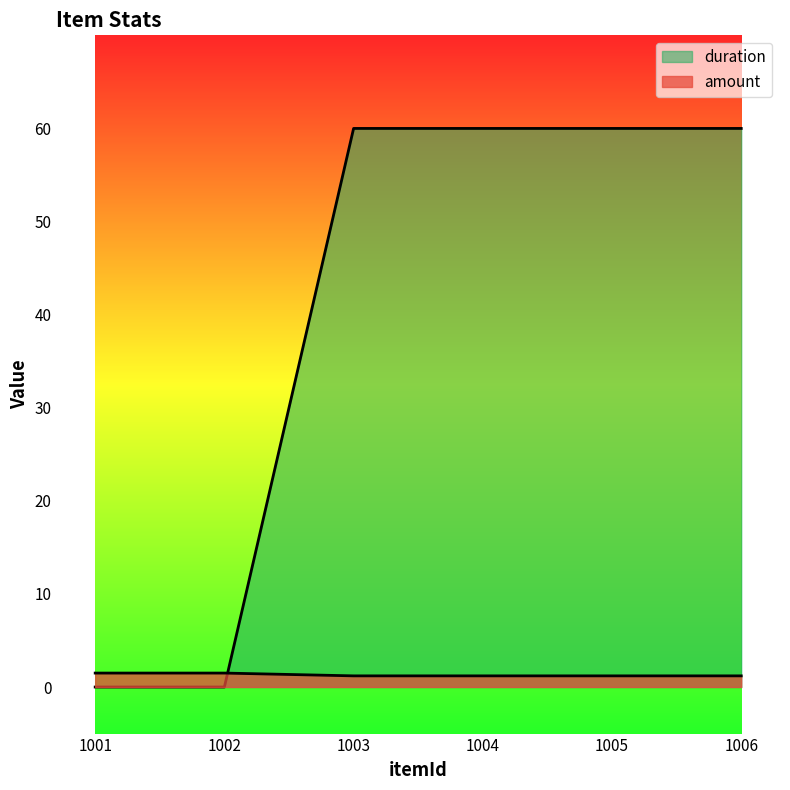

Is the value of amount at 1002 greater than the value of duration at 1003?

No